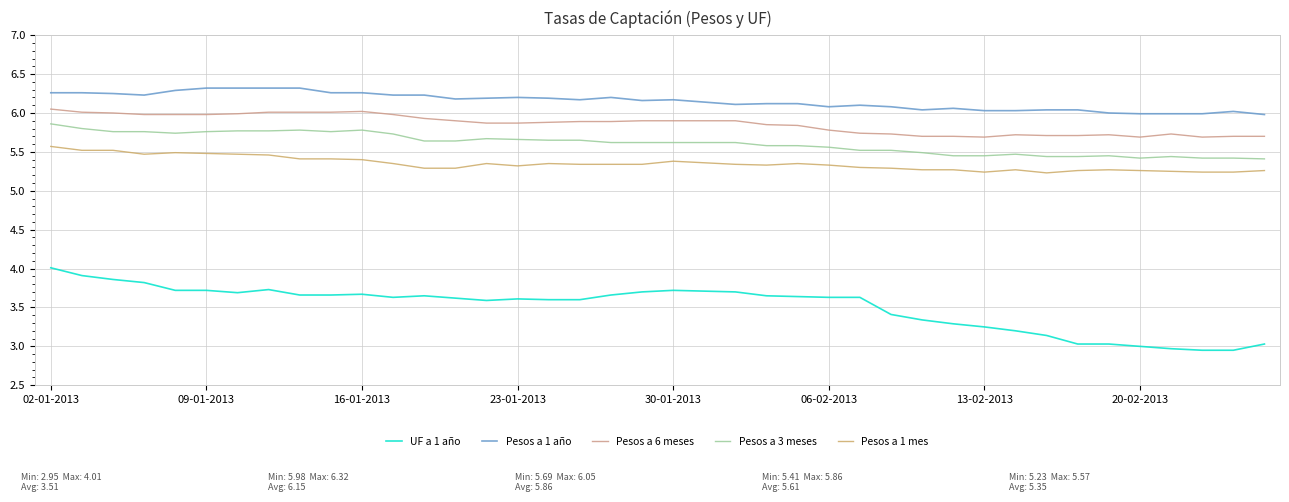

How many lines are shown in the chart?

5